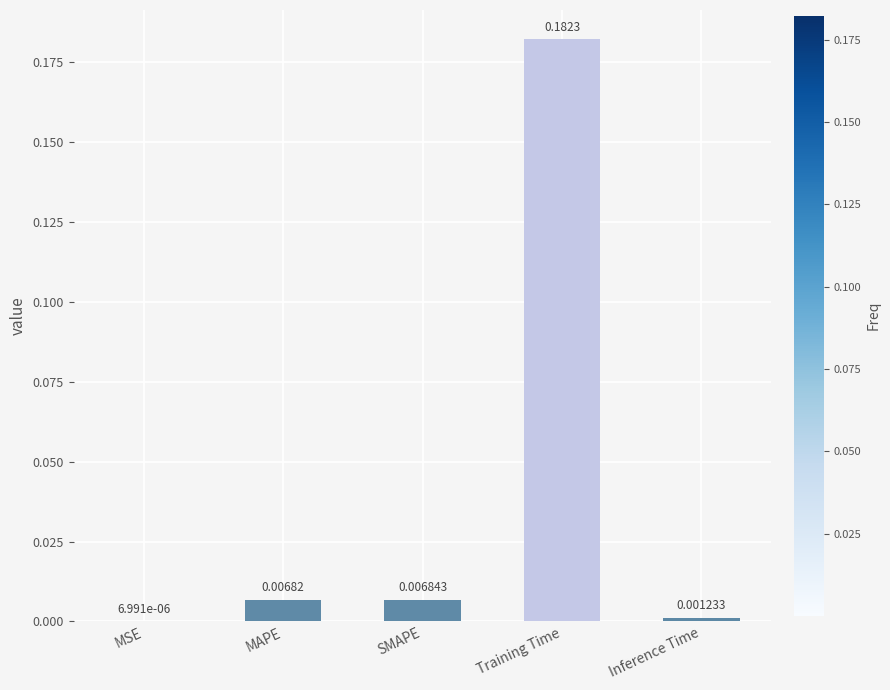

True or false: the data shows 0.3 at Training Time.

False